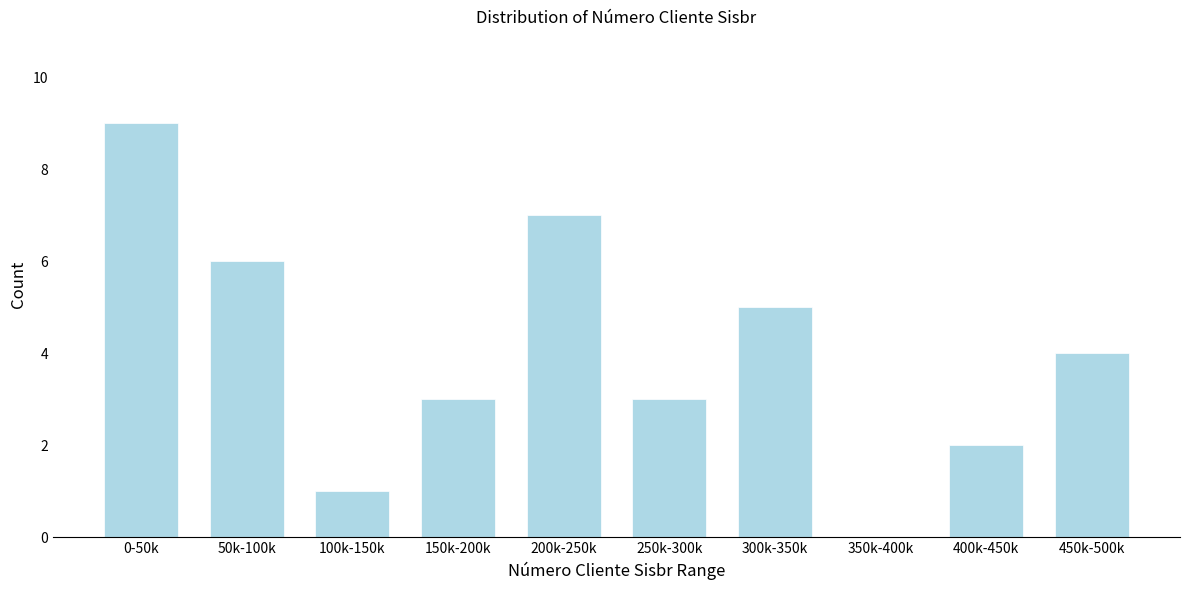

Reading right to left, transcribe all the data shown in this chart.

450k-500k=4	400k-450k=2	350k-400k=0	300k-350k=5	250k-300k=3	200k-250k=7	150k-200k=3	100k-150k=1	50k-100k=6	0-50k=9